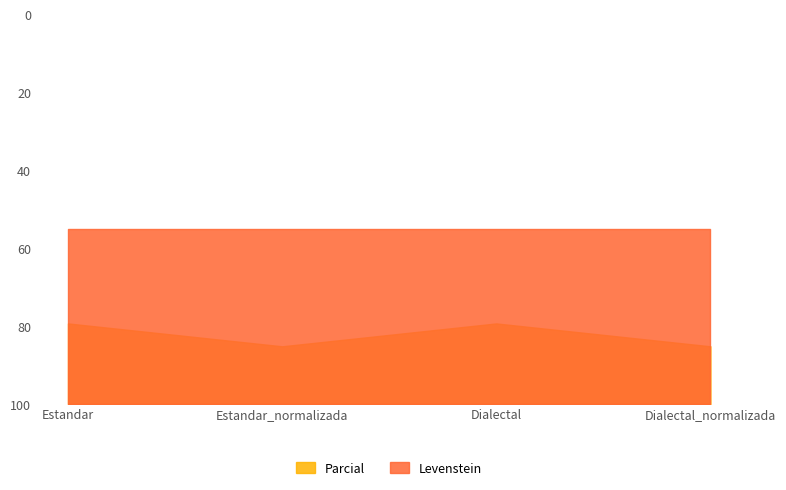

At which category does the chart reach its minimum across all series?

Estandar